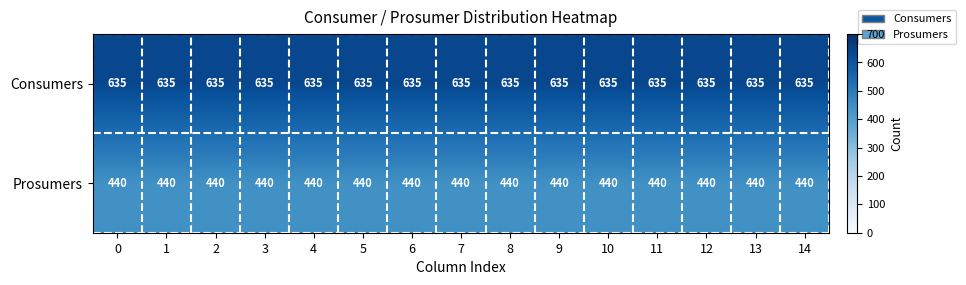

Rank the series by their average value, from highest to lowest.

Consumers, Prosumers